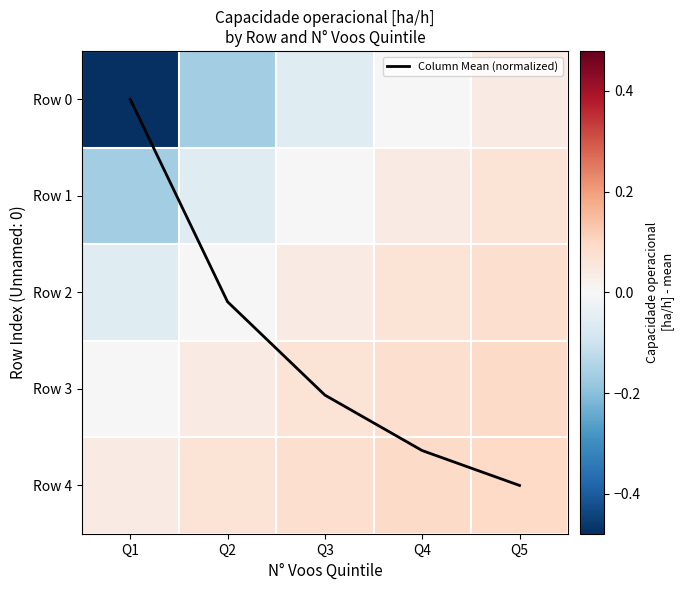

What is the difference between the maximum and minimum values in the Row 4 series?

0.1